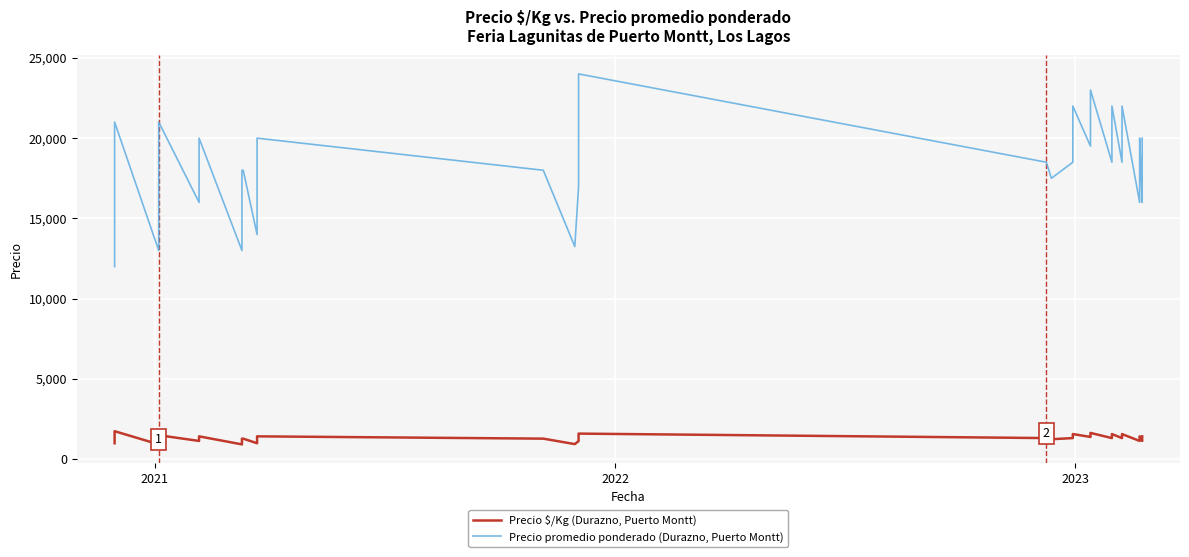

What are all the series names shown in the legend?

Precio $/Kg (Durazno, Puerto Montt), Precio promedio ponderado (Durazno, Puerto Montt)